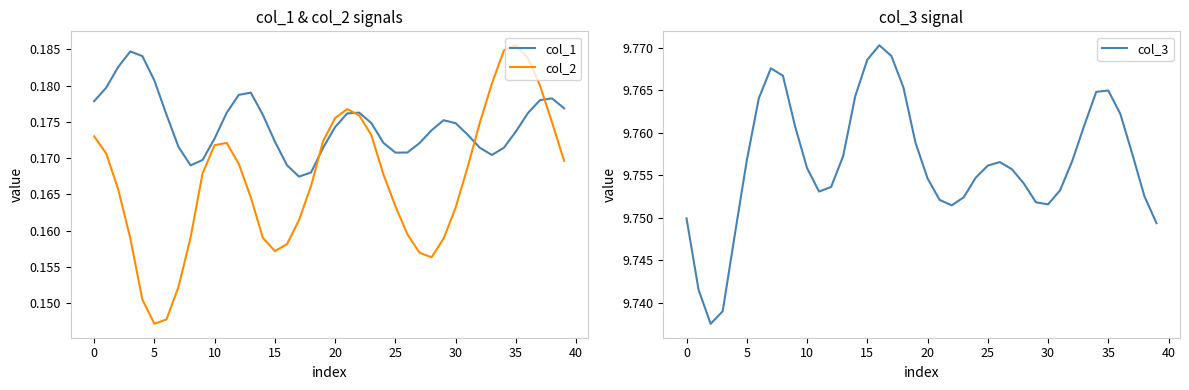

List the series in order of their peak value, highest first.

col_3, col_2, col_1